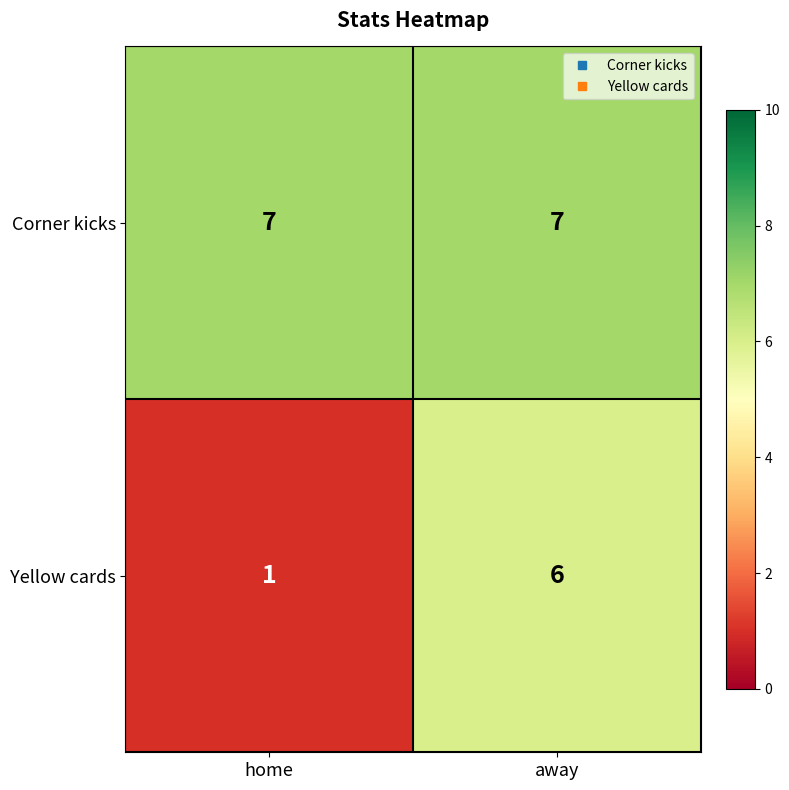

Which series has the widest spread of values?

Yellow cards